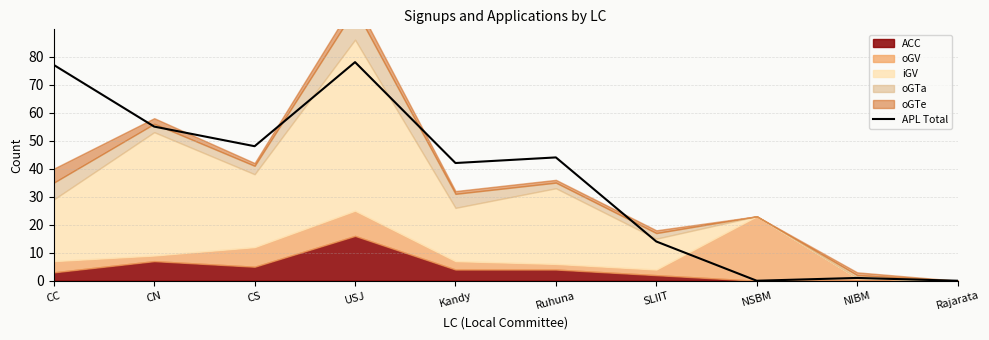

How many positive values are there?

8